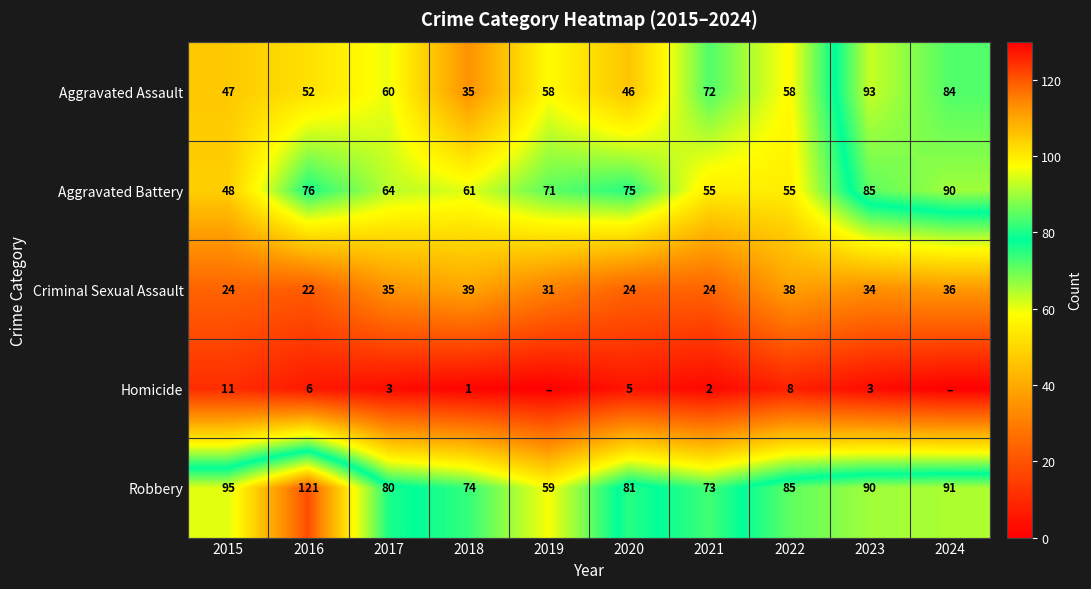

True or false: Homicide has a value of 6 at 2016.

True